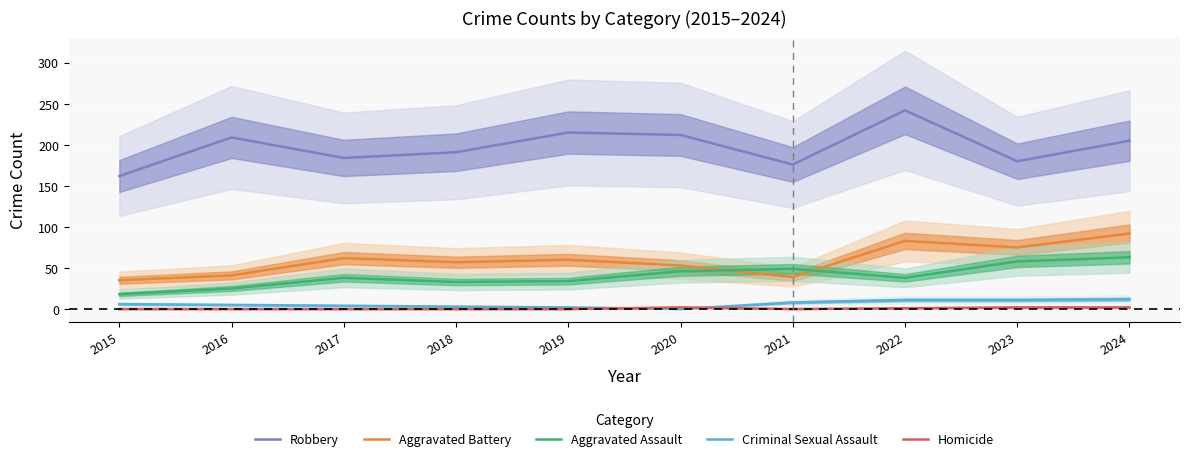

Reading left to right, what are all the values shown in this chart?

Robbery: 2015=162	2016=209	2017=184	2018=191	2019=215	2020=212	2021=176	2022=242	2023=180	2024=205
Aggravated Battery: 2015=35	2016=41	2017=62	2018=57	2019=60	2020=53	2021=39	2022=83	2023=75	2024=92
Aggravated Assault: 2015=18	2016=25	2017=38	2018=33	2019=34	2020=46	2021=49	2022=38	2023=58	2024=63
Criminal Sexual Assault: 2015=6	2016=5	2017=4	2018=3	2019=2	2020=0	2021=8	2022=11	2023=11	2024=12
Homicide: 2015=0	2016=0	2017=0	2018=0	2019=0	2020=2	2021=0	2022=1	2023=2	2024=2